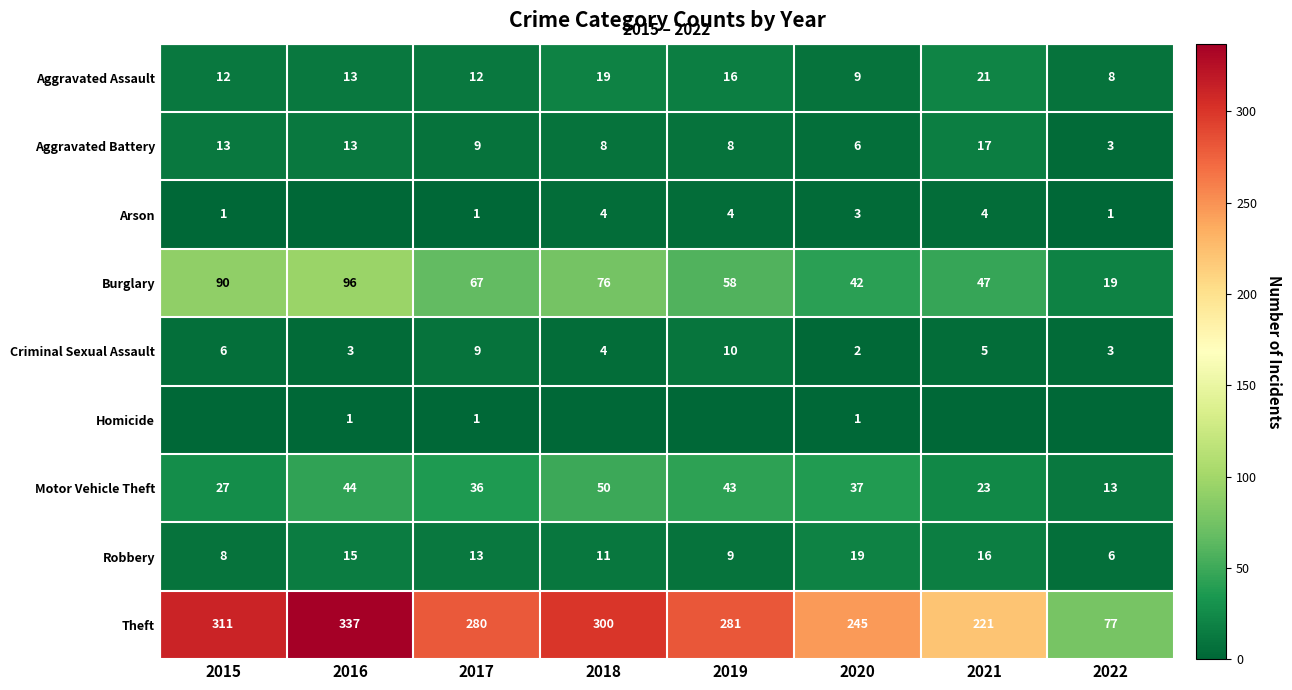

How many categories are shown in the chart?

8